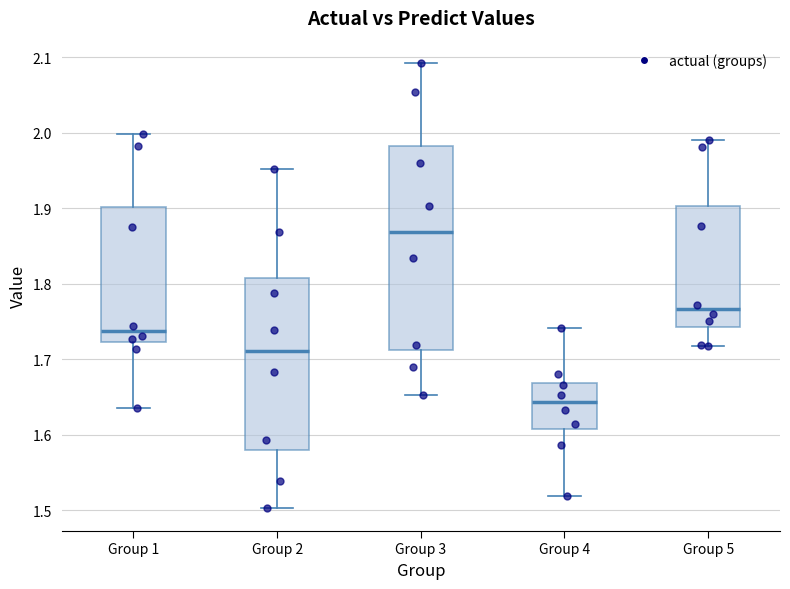

Reading left to right, read every box against the y-axis: the position of its median line, the range the box covers, and the ends of its whiskers. The values are not printed on the chart, so give them approximately, as read against the axis.

Group 1: median 1.74, box 1.72 to 1.90, whiskers 1.63 to 2.00
Group 2: median 1.71, box 1.58 to 1.81, whiskers 1.50 to 1.95
Group 3: median 1.87, box 1.71 to 1.98, whiskers 1.65 to 2.09
Group 4: median 1.64, box 1.61 to 1.67, whiskers 1.52 to 1.74
Group 5: median 1.77, box 1.74 to 1.90, whiskers 1.72 to 1.99